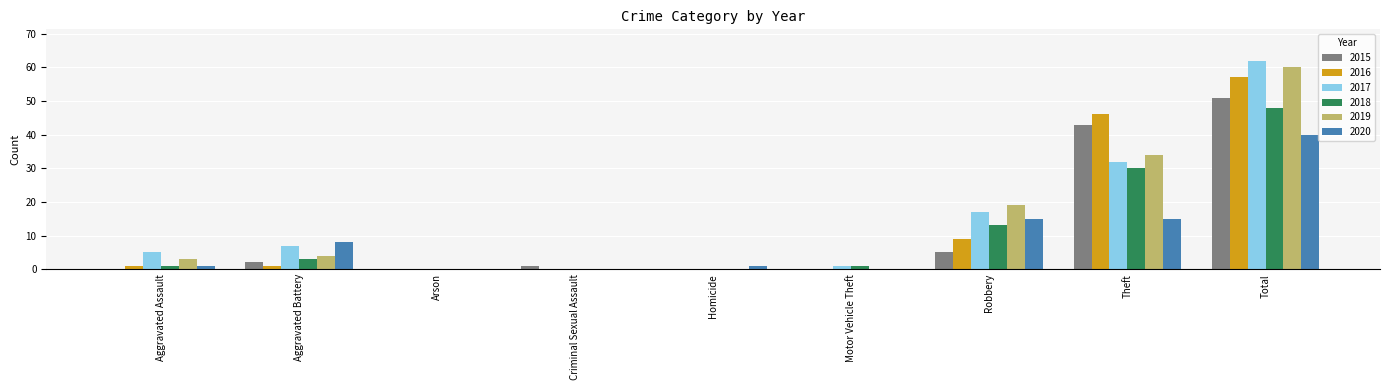

Are the bars grouped side by side (vs. stacked)?

Yes